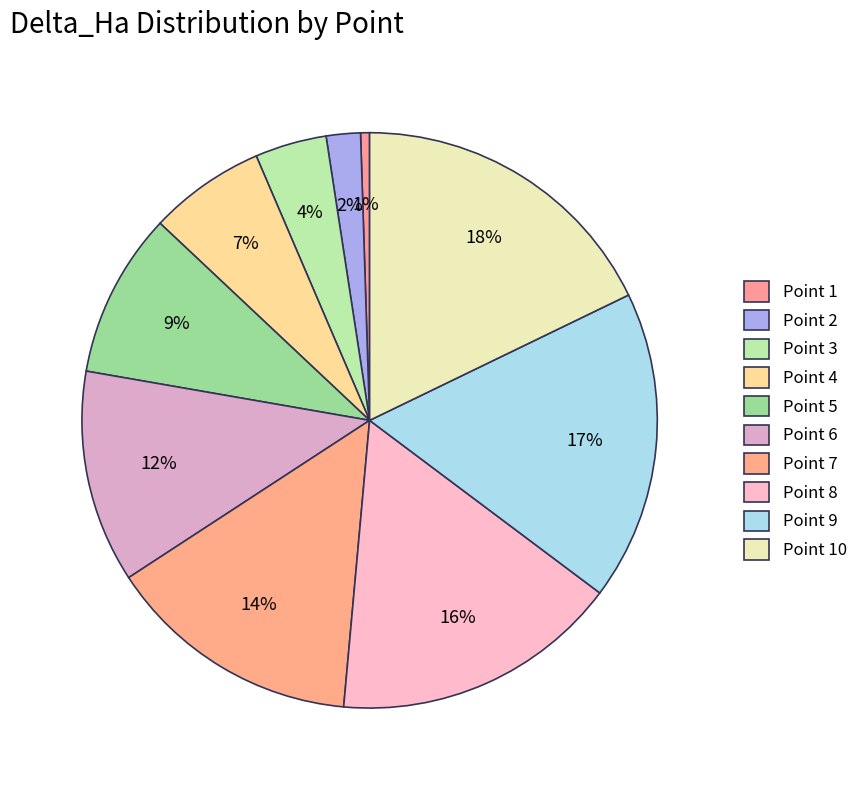

To the nearest percent, what percentage of the pie is Point 3?

4%